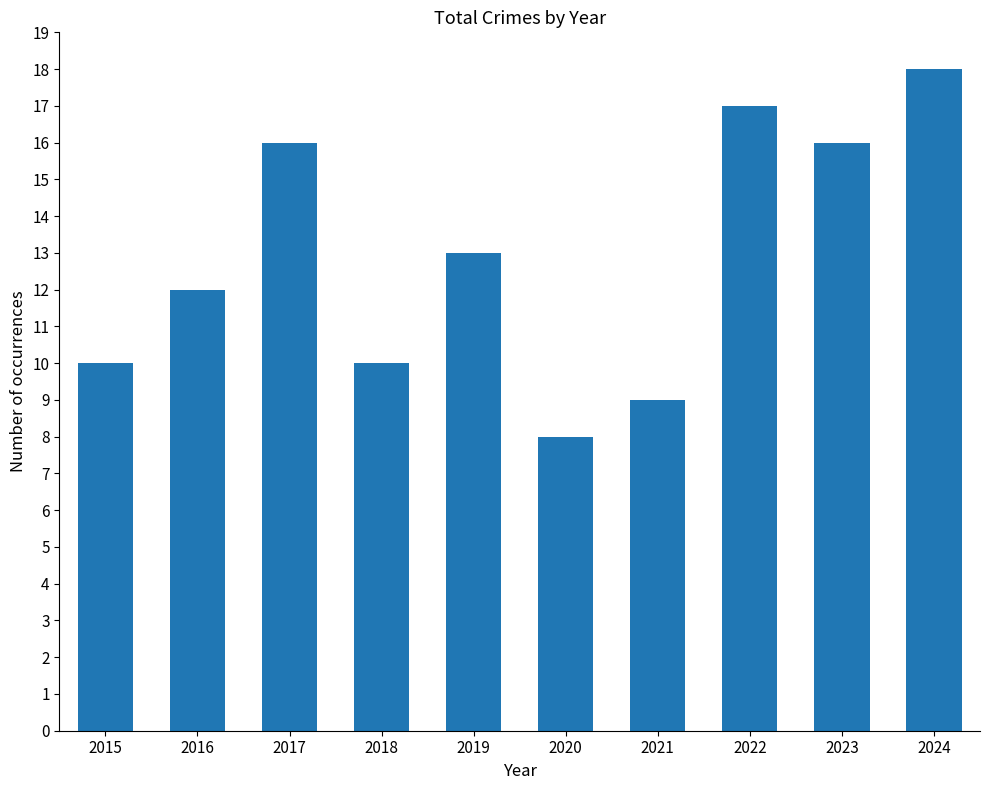

Between 2019 and 2018, which is larger?

2019